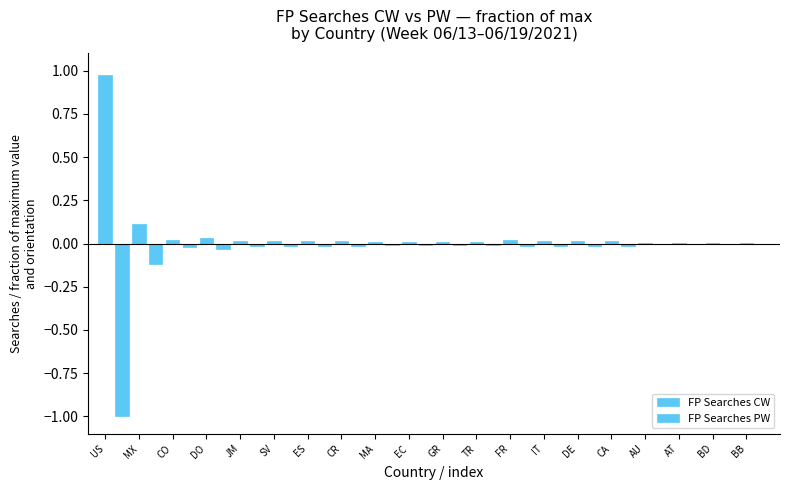

Is it true that FP Searches CW equals 0.0 at DE?

True